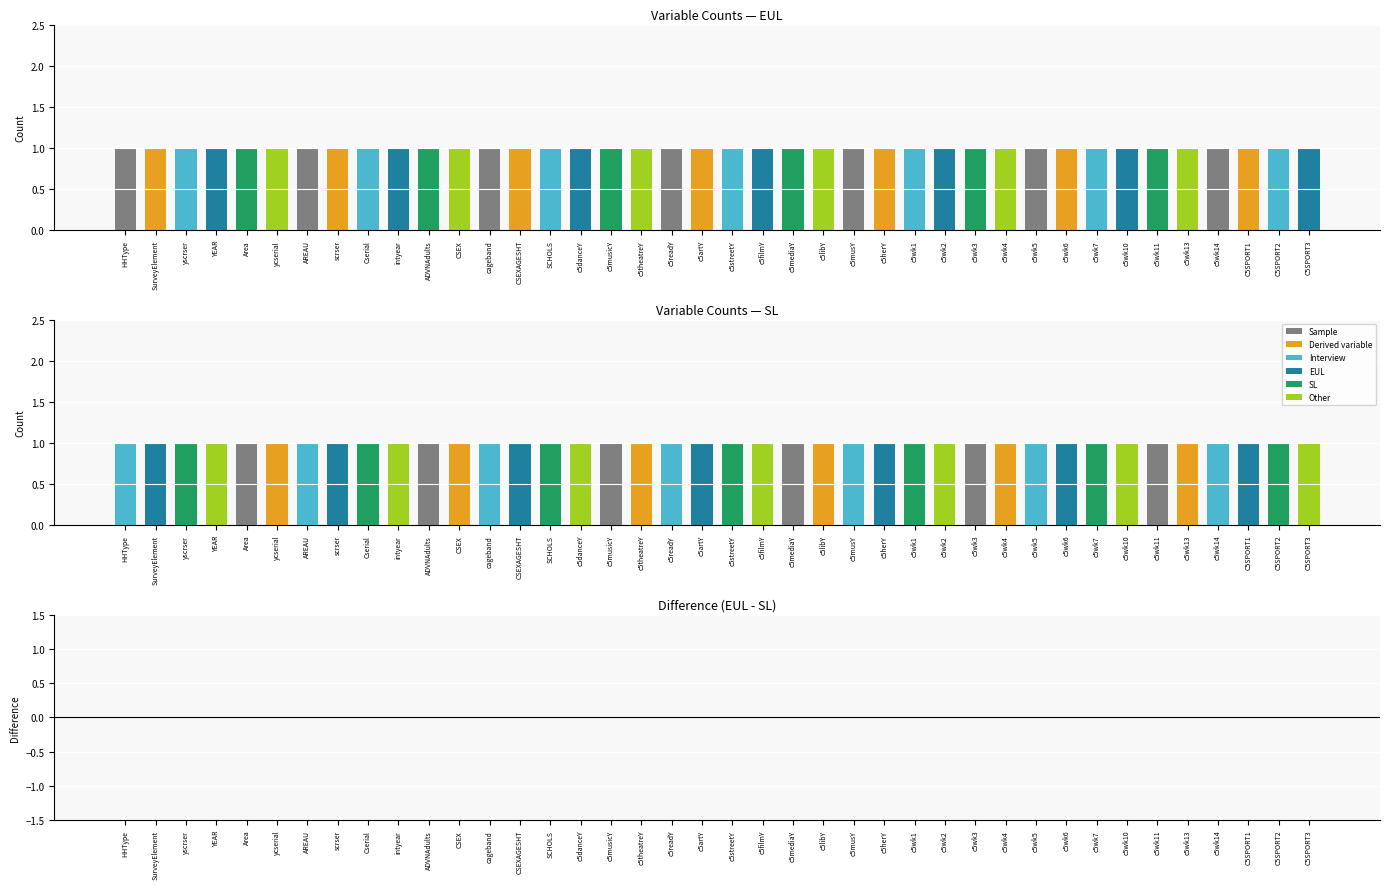

Reading right to left, transcribe all the data shown in this chart.

EUL: C5SPORT3=1	C5SPORT2=1	C5SPORT1=1	c5wk14=1	c5wk13=1	c5wk11=1	c5wk10=1	c5wk7=1	c5wk6=1	c5wk5=1	c5wk4=1	c5wk3=1	c5wk2=1	c5wk1=1	c5herY=1	c5musY=1	c5libY=1	c5mediaY=1	c5filmY=1	c5streetY=1	c5artY=1	c5readY=1	c5theatreY=1	c5musicY=1	c5danceY=1	SCHOLS=1	CSEXAGESHT=1	cageband=1	CSEX=1	ADVNAdults=1	intyear=1	Cserial=1	scrser=1	AREAU=1	ycserial=1	Area=1	YEAR=1	yscrser=1	SurveyElement=1	HHType=1
SL: C5SPORT3=1	C5SPORT2=1	C5SPORT1=1	c5wk14=1	c5wk13=1	c5wk11=1	c5wk10=1	c5wk7=1	c5wk6=1	c5wk5=1	c5wk4=1	c5wk3=1	c5wk2=1	c5wk1=1	c5herY=1	c5musY=1	c5libY=1	c5mediaY=1	c5filmY=1	c5streetY=1	c5artY=1	c5readY=1	c5theatreY=1	c5musicY=1	c5danceY=1	SCHOLS=1	CSEXAGESHT=1	cageband=1	CSEX=1	ADVNAdults=1	intyear=1	Cserial=1	scrser=1	AREAU=1	ycserial=1	Area=1	YEAR=1	yscrser=1	SurveyElement=1	HHType=1
EUL - SL: C5SPORT3=0	C5SPORT2=0	C5SPORT1=0	c5wk14=0	c5wk13=0	c5wk11=0	c5wk10=0	c5wk7=0	c5wk6=0	c5wk5=0	c5wk4=0	c5wk3=0	c5wk2=0	c5wk1=0	c5herY=0	c5musY=0	c5libY=0	c5mediaY=0	c5filmY=0	c5streetY=0	c5artY=0	c5readY=0	c5theatreY=0	c5musicY=0	c5danceY=0	SCHOLS=0	CSEXAGESHT=0	cageband=0	CSEX=0	ADVNAdults=0	intyear=0	Cserial=0	scrser=0	AREAU=0	ycserial=0	Area=0	YEAR=0	yscrser=0	SurveyElement=0	HHType=0